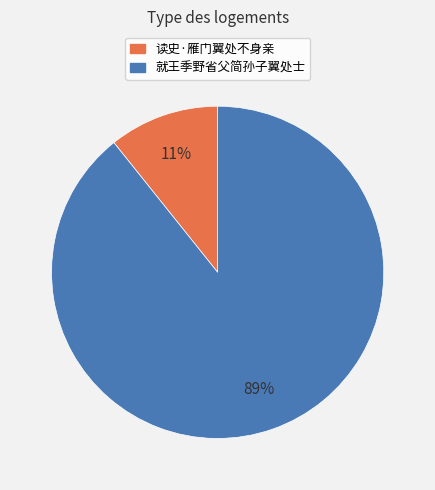

Is the sum of 读史·雁门翼处不身亲 and 就王季野省父简孙子翼处士 greater than half?

Yes